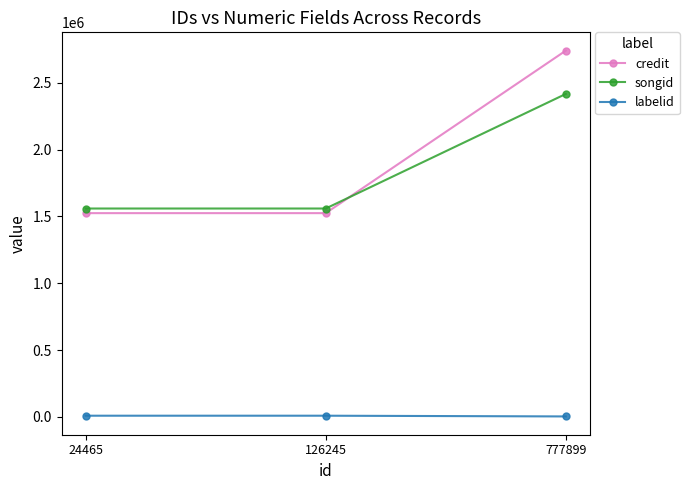

List the series in order of their peak value, highest first.

credit, songid, labelid